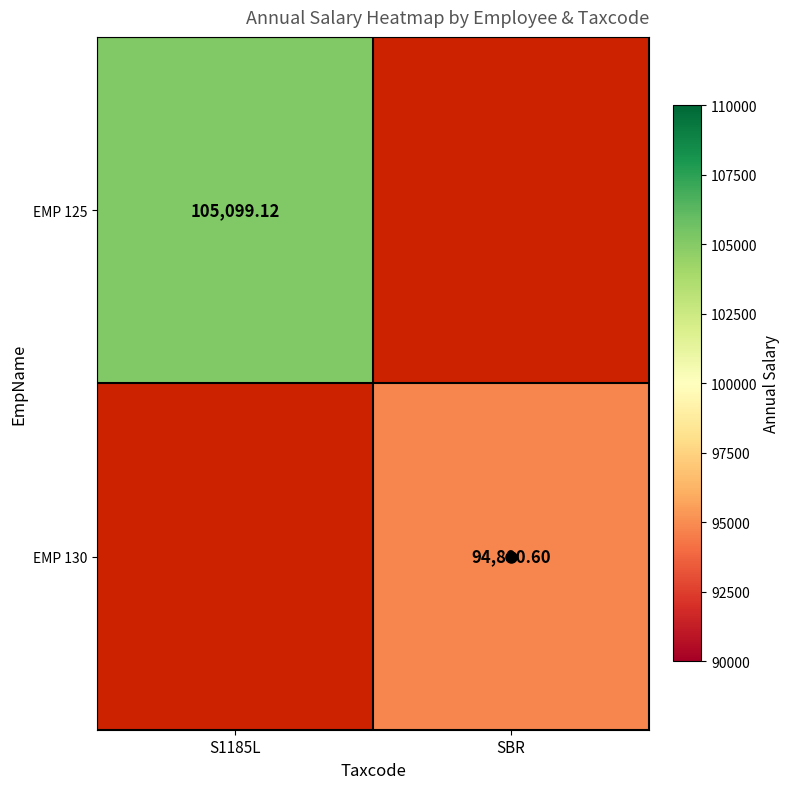

What is the greatest value displayed?

105099.1